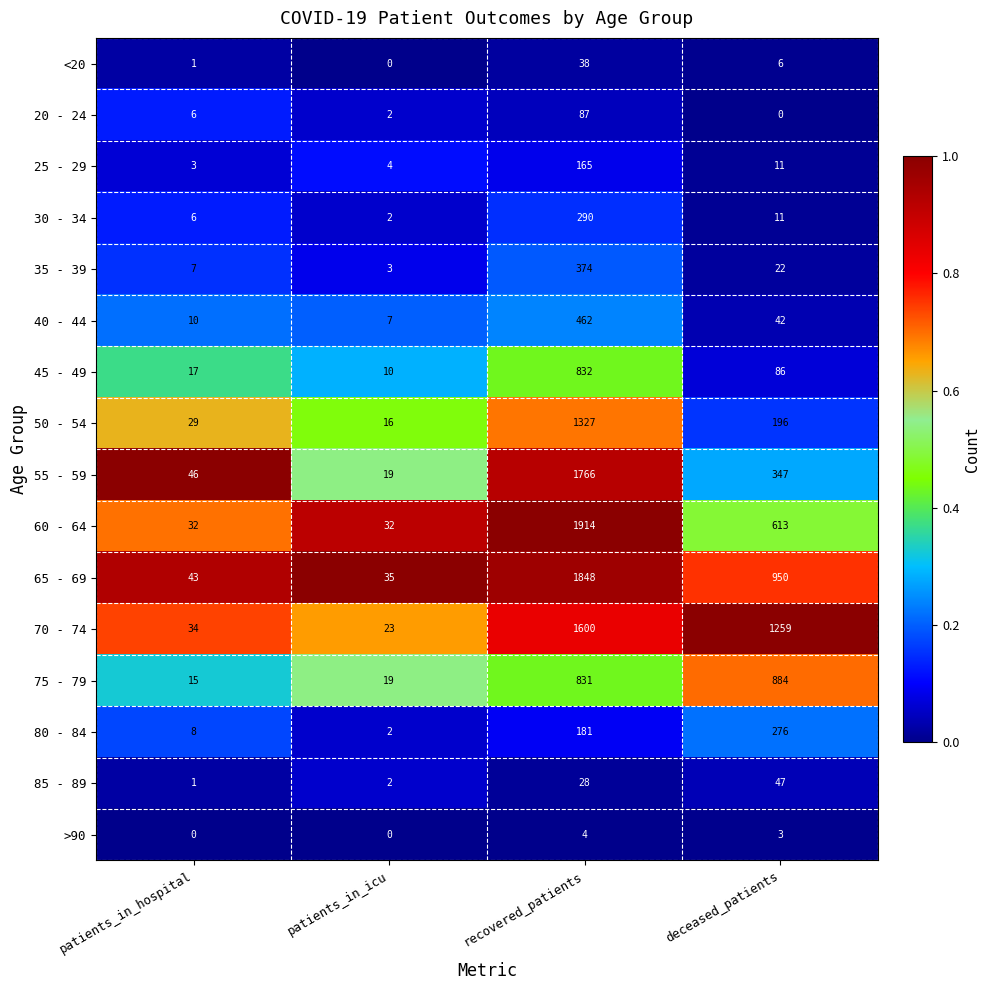

The <20 series shows 0 at patients_in_hospital. True or false?

False